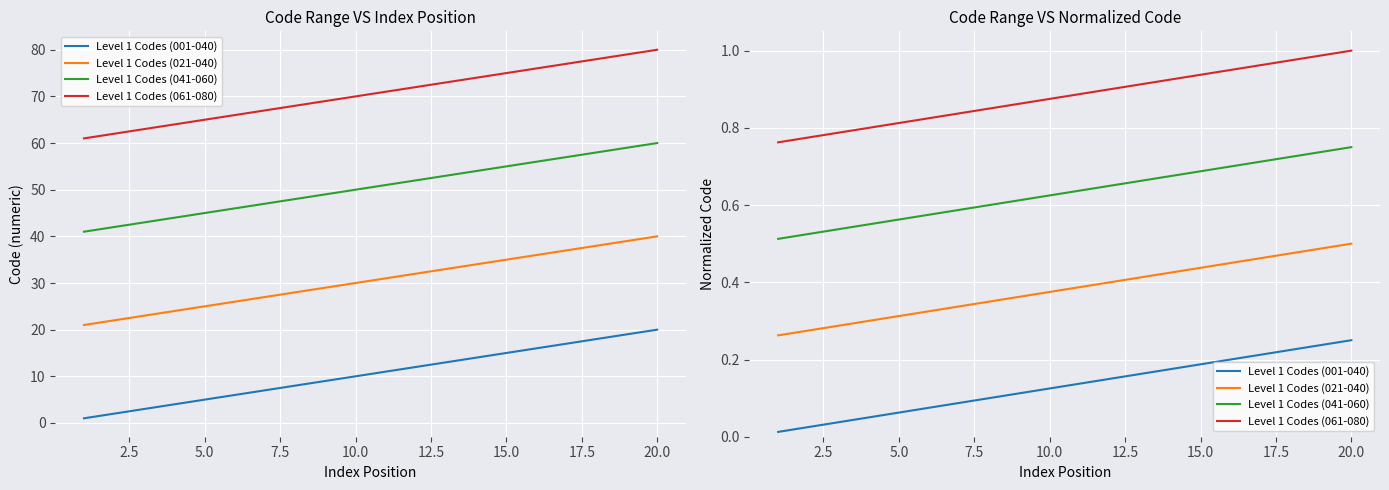

Is the value of Level 1 Codes (001-040) at 15 greater than the value of Level 1 Codes (041-060) at 12?

No